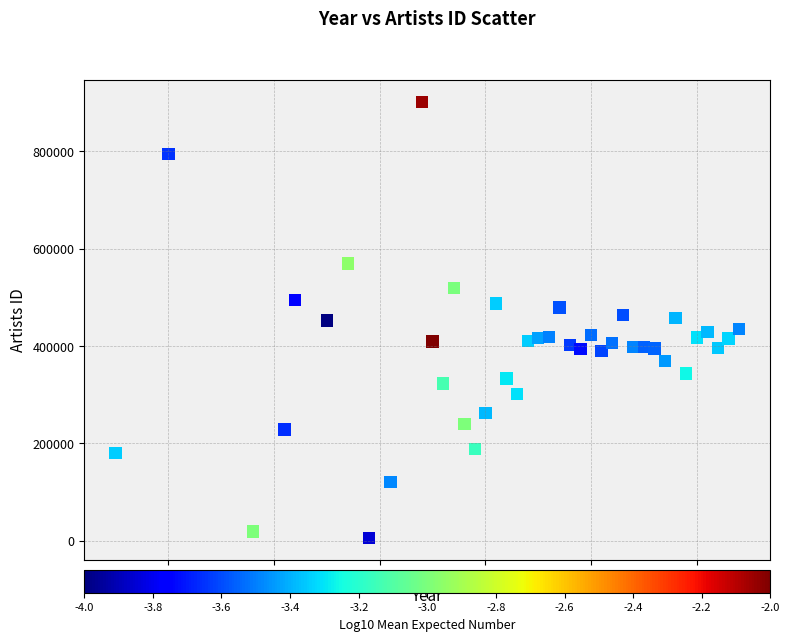

What is the range of Y values (max minus min)?

895575